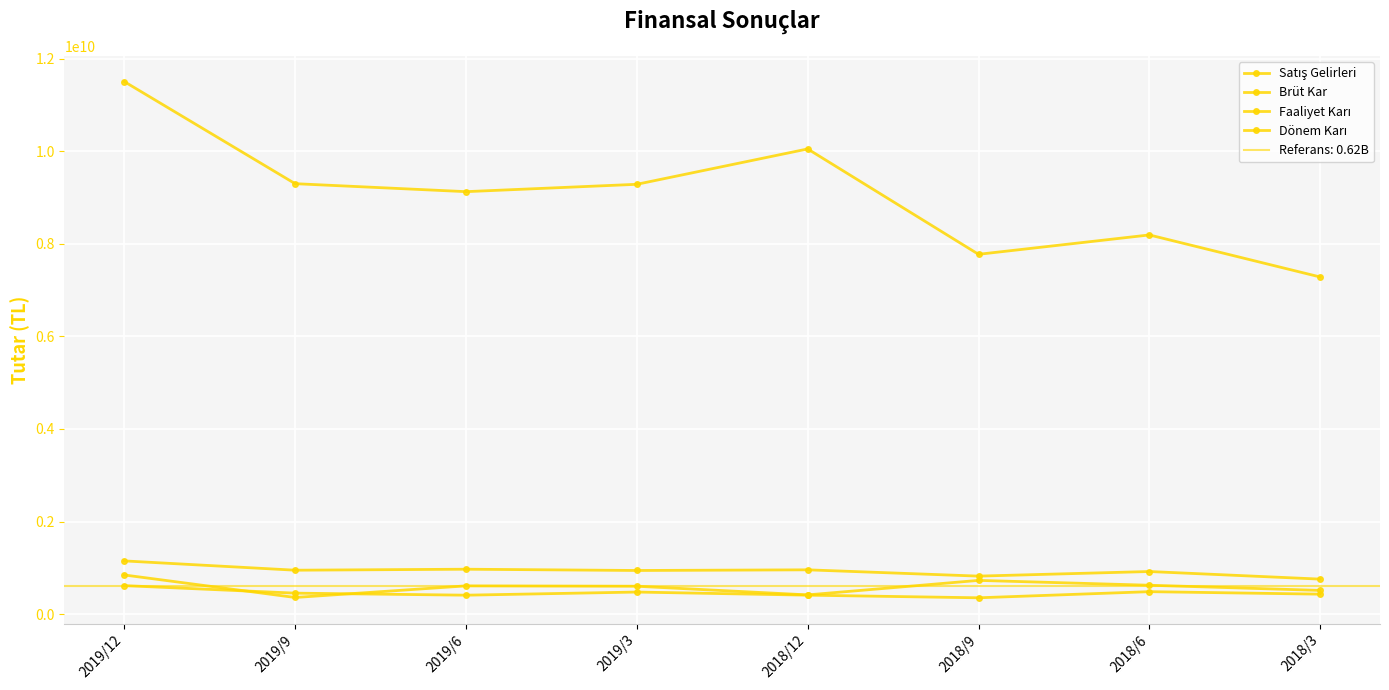

Reading left to right, transcribe all the data shown in this chart.

Satış Gelirleri: 2019/12=11502294000	2019/9=9297503000	2019/6=9125170000	2019/3=9284052000	2018/12=10047647000	2018/9=7772025000	2018/6=8190348000	2018/3=7282010000
Brüt Kar: 2019/12=1150594000	2019/9=949762000	2019/6=971089000	2019/3=943772000	2018/12=957891000	2018/9=822085000	2018/6=921274000	2018/3=757321000
Faaliyet Karı: 2019/12=846682000	2019/9=360623000	2019/6=611466000	2019/3=603257000	2018/12=416573000	2018/9=729753000	2018/6=625185000	2018/3=513362000
Dönem Karı: 2019/12=616777000	2019/9=454419000	2019/6=410328000	2019/3=477960000	2018/12=410838000	2018/9=353839000	2018/6=486254000	2018/3=432265000